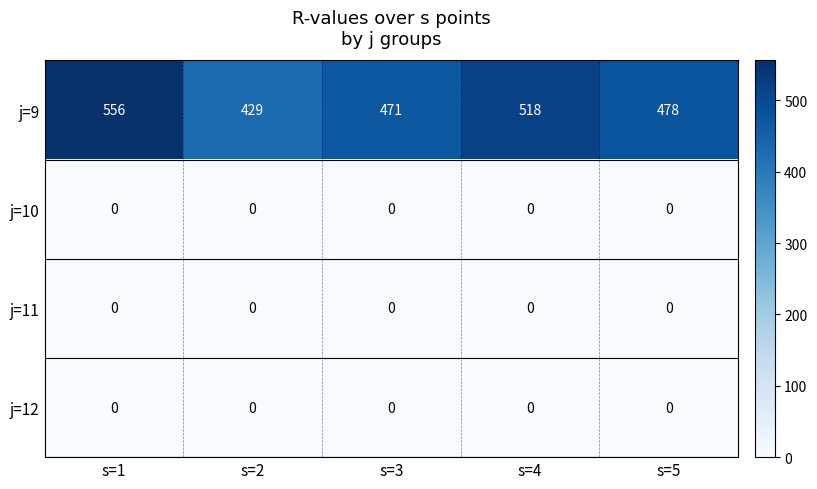

List the labels in order of j=9 value, smallest first.

s=2, s=3, s=5, s=4, s=1